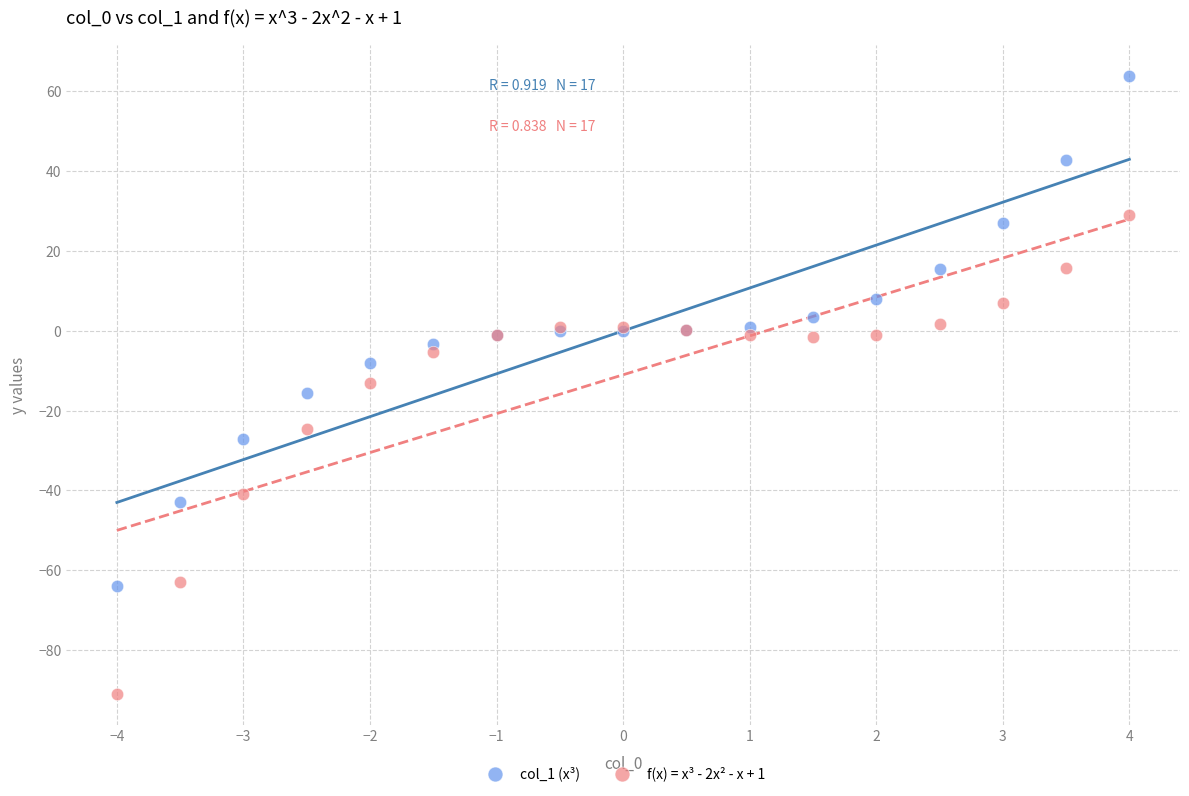

What is the X range (max minus min) for the scatter plot?

8.0